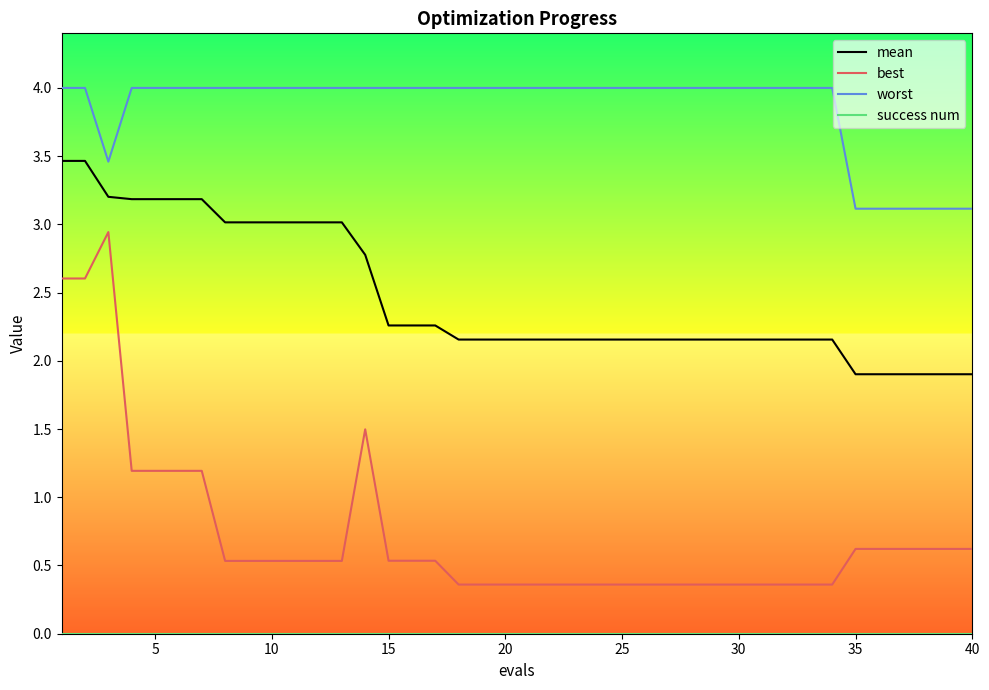

True or false: worst and best cross at least once.

False